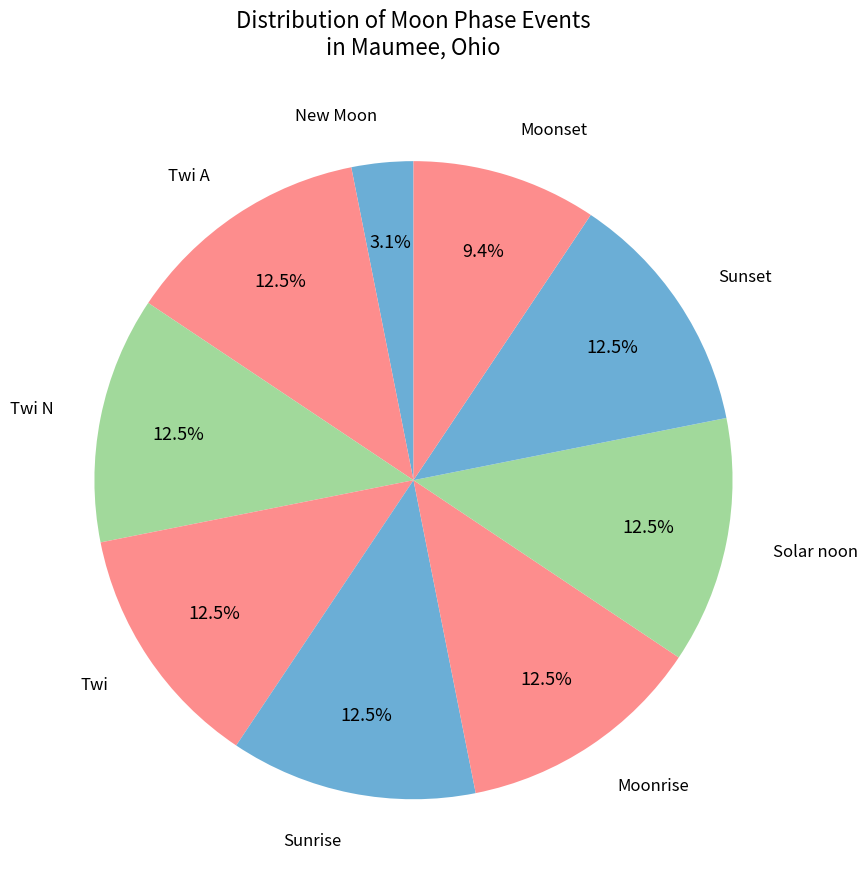

Is there any slice that represents more than half of the pie?

No